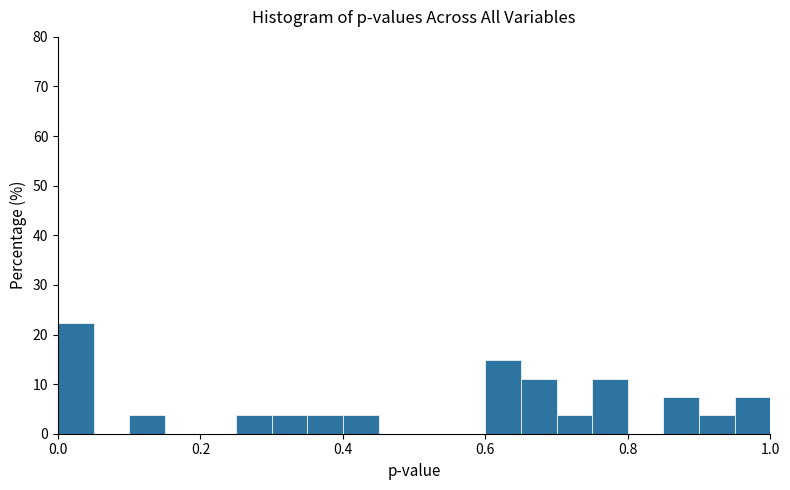

Around what value on the x-axis is the tallest bar? Give the approximate position of its centre, as read against the axis.

0.02